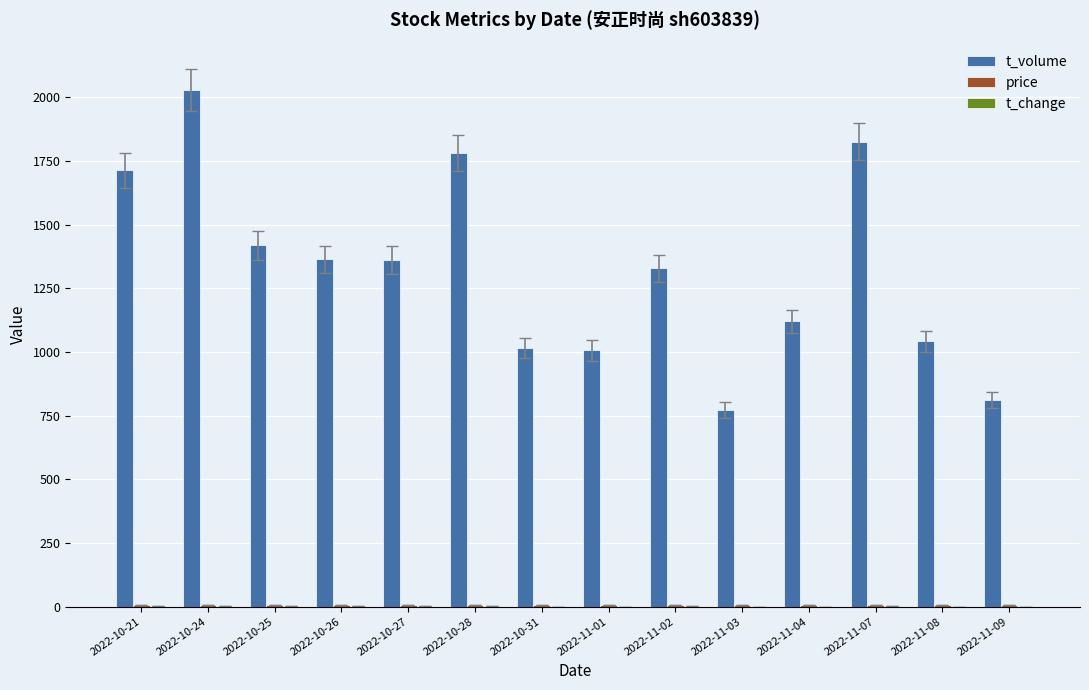

What is the average value of the t_volume series?

1327.8